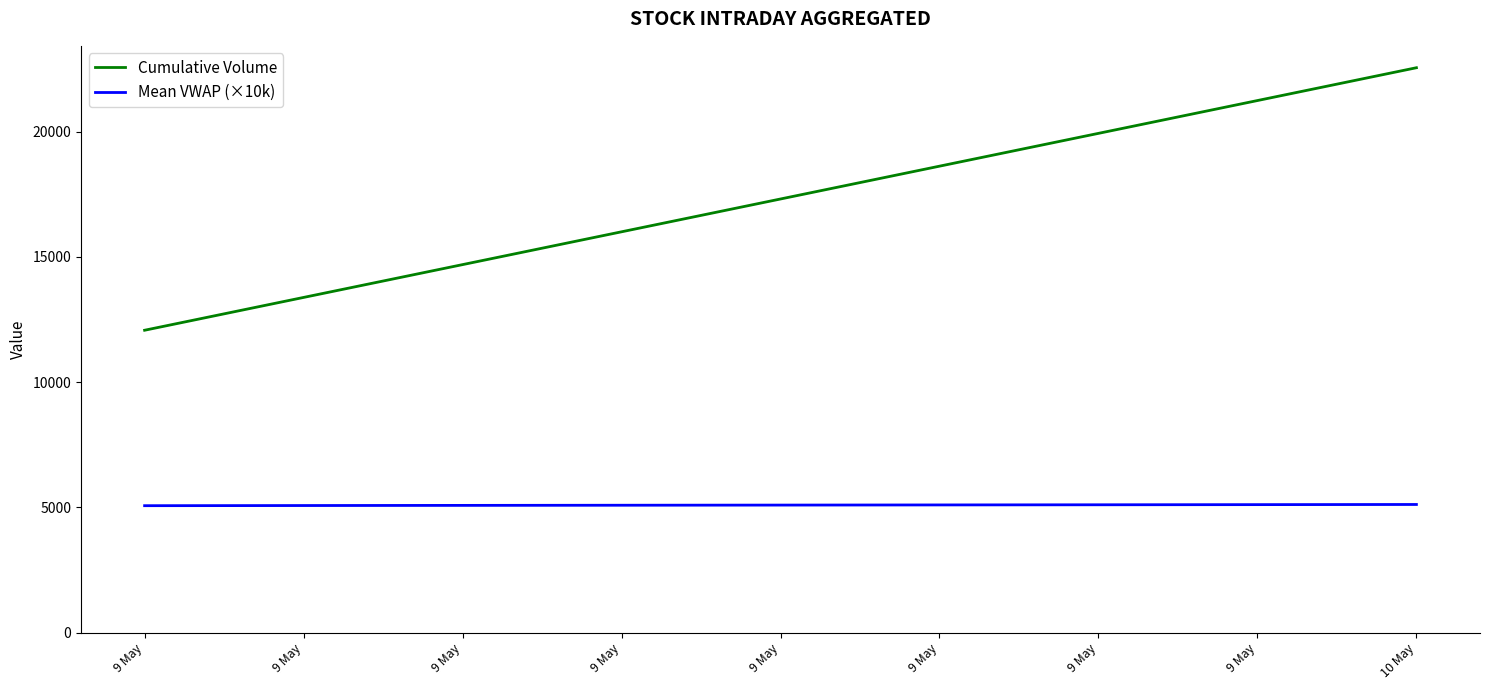

Which series has the widest spread of values?

Cumulative Volume